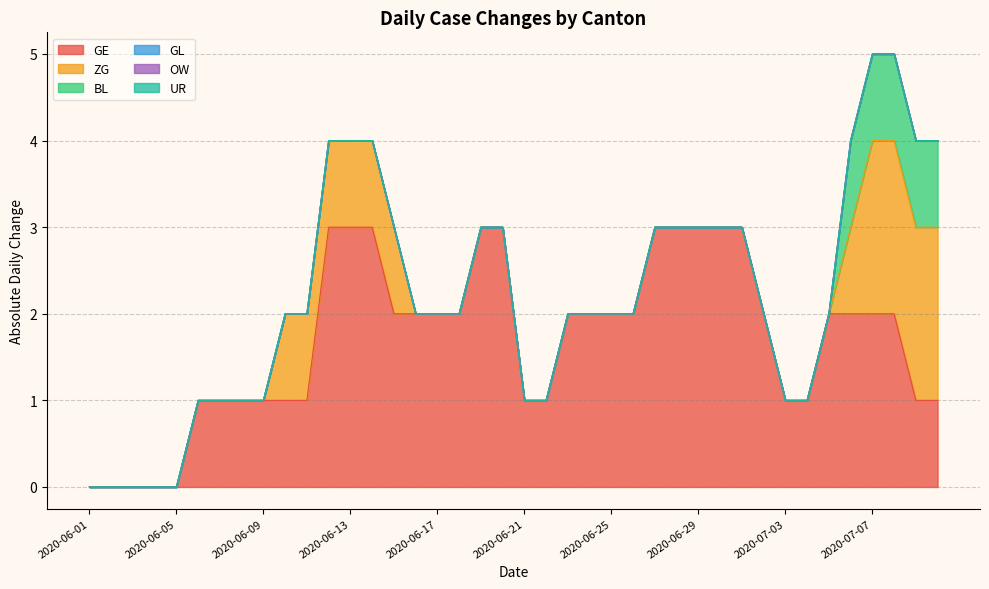

Does the chart have visible grid lines?

Yes